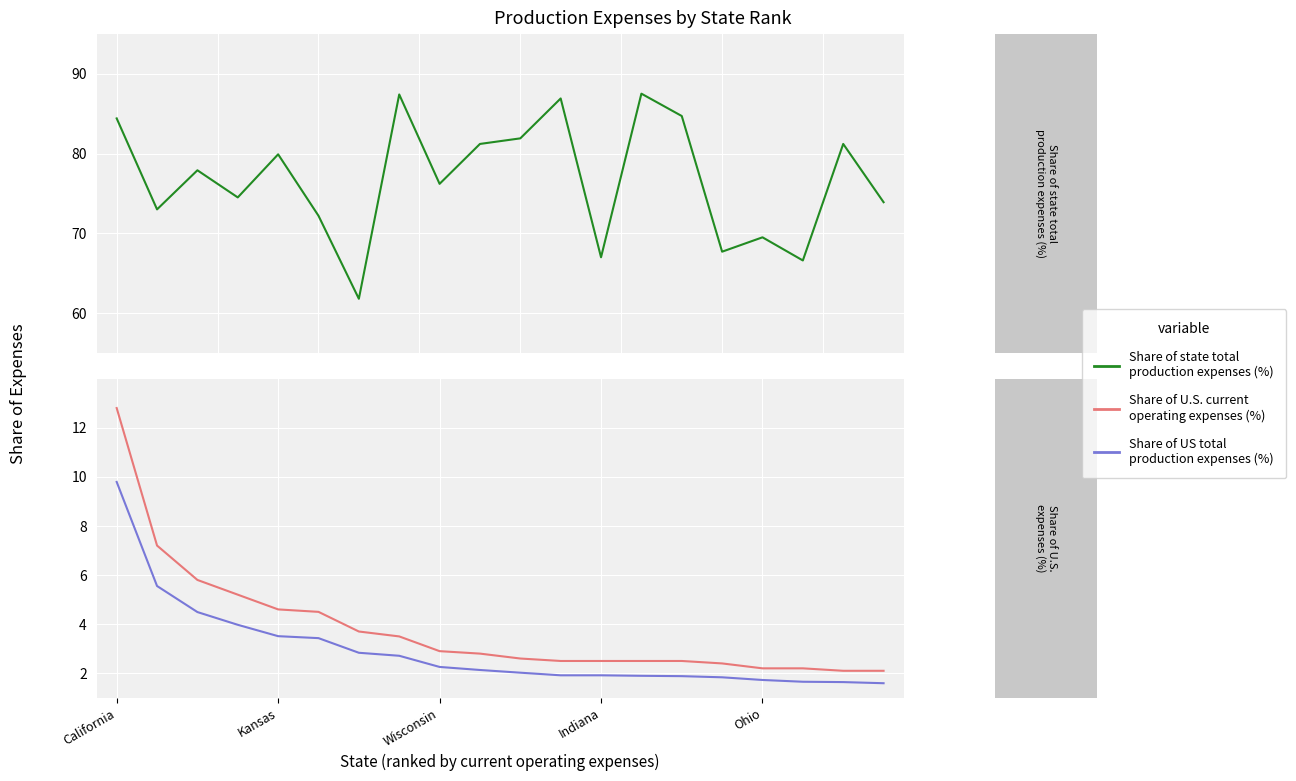

Rank the series by their maximum value, from highest to lowest.

Share of state total production expenses (%), Share of U.S. current operating expenses (%), Share of US total production expenses (%)